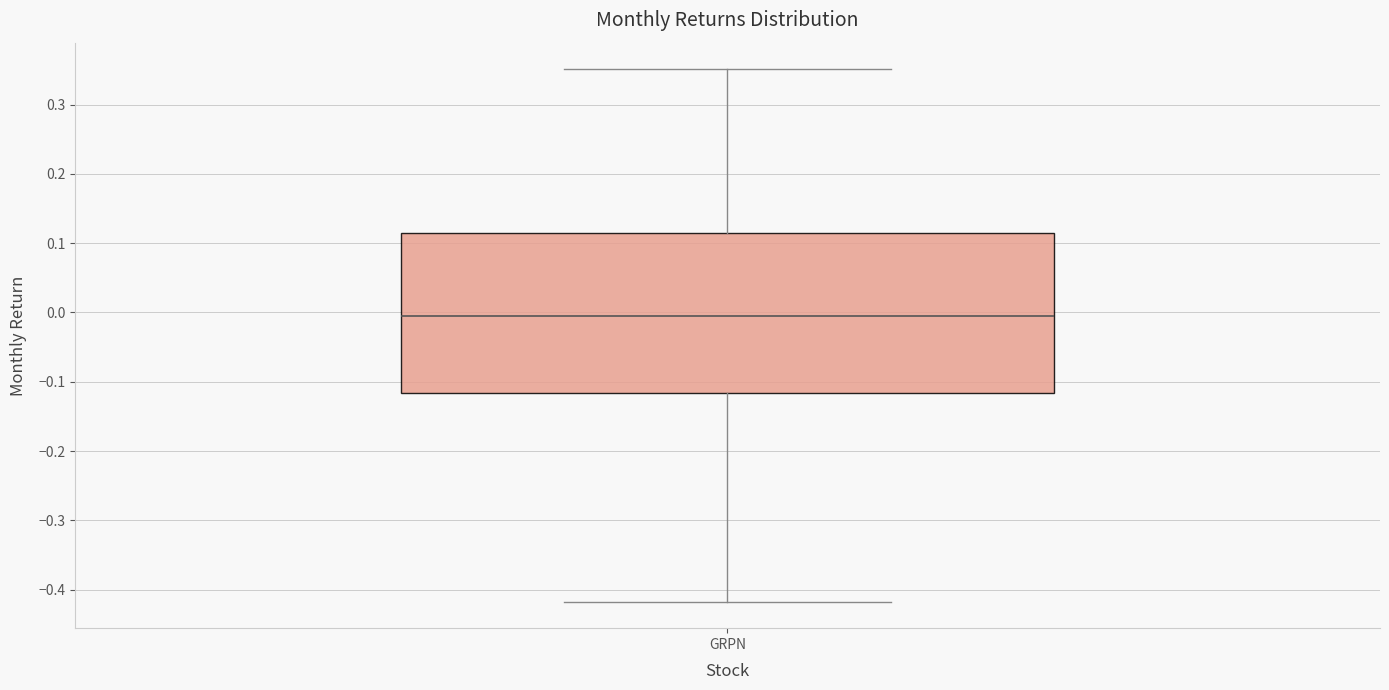

Transcribe this box plot: give where the median line is, the range the box spans, and where the two whiskers end, as read against the y-axis. The values are not printed on the chart, so give them approximately, as read against the axis.

median 0.00, box -0.12 to 0.12, whiskers -0.42 to 0.35